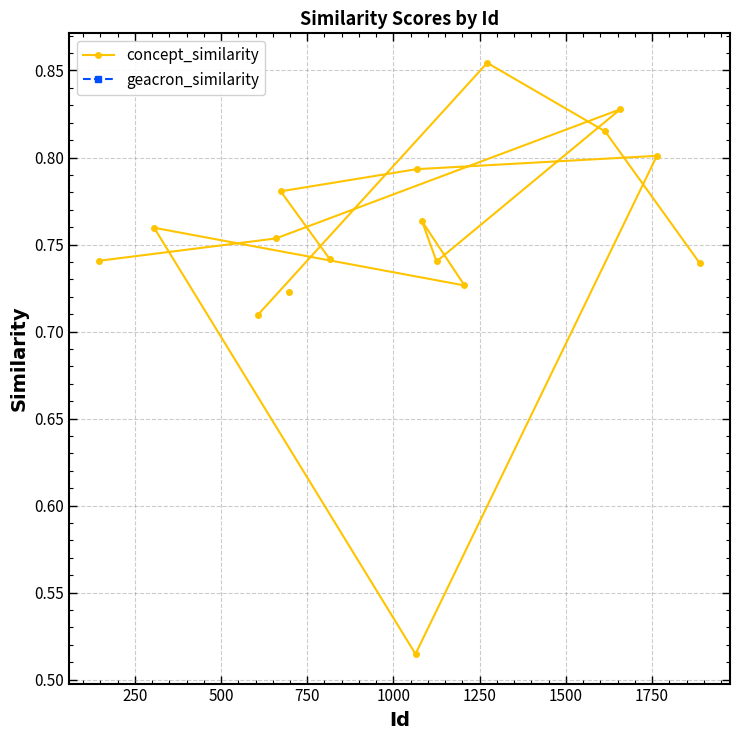

True or false: geacron_similarity and concept_similarity intersect in this chart.

False